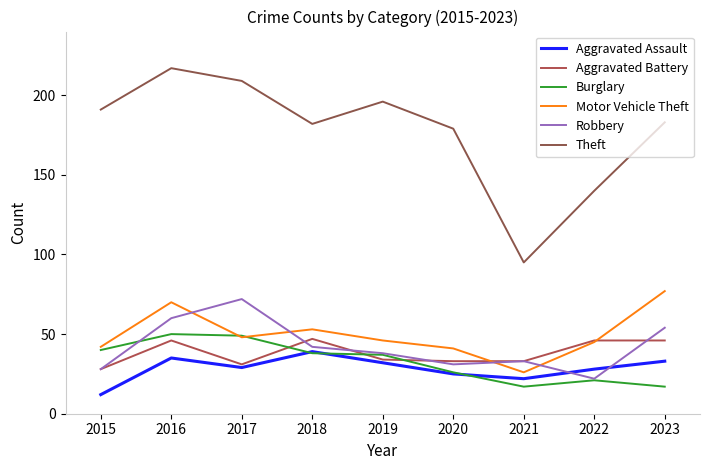

At which category does Robbery reach its first local peak?

2017